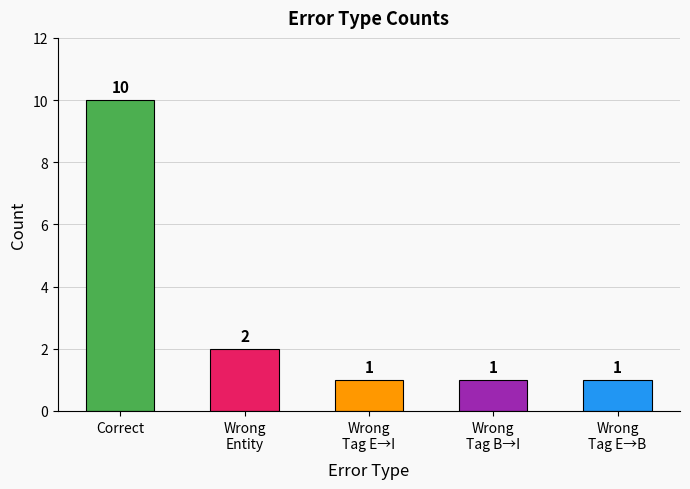

At which category does the chart reach its peak across all series?

Correct